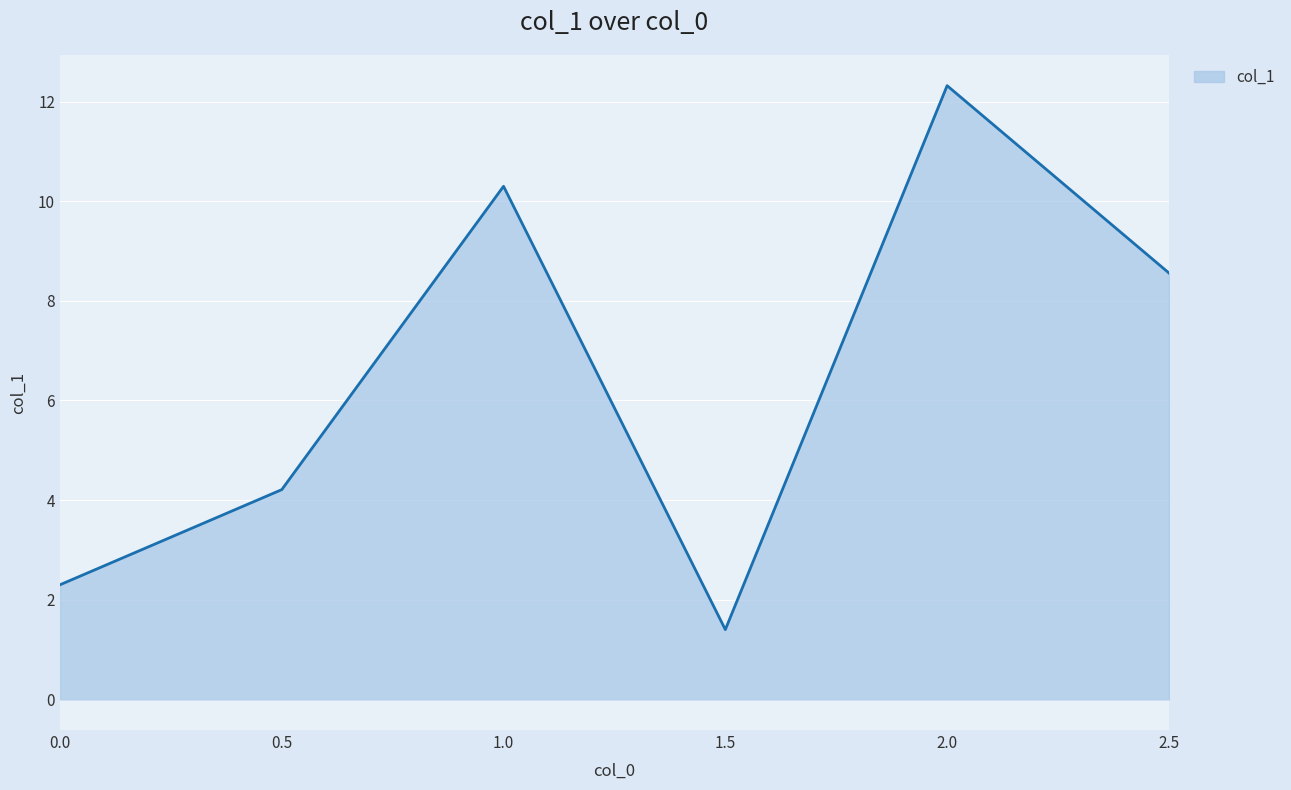

At which category does the chart reach its peak across all series?

2.0